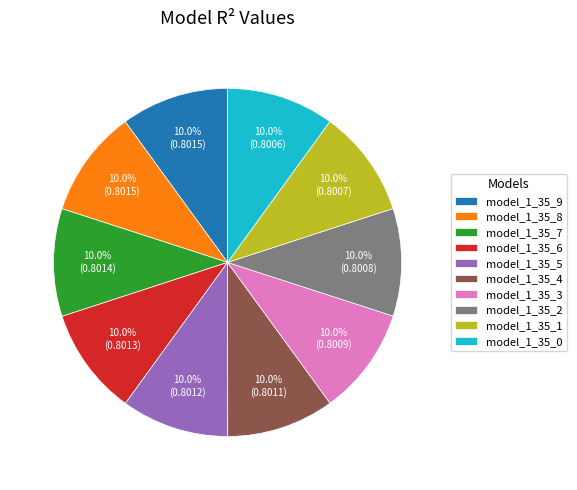

Count the number of slices in the pie.

10